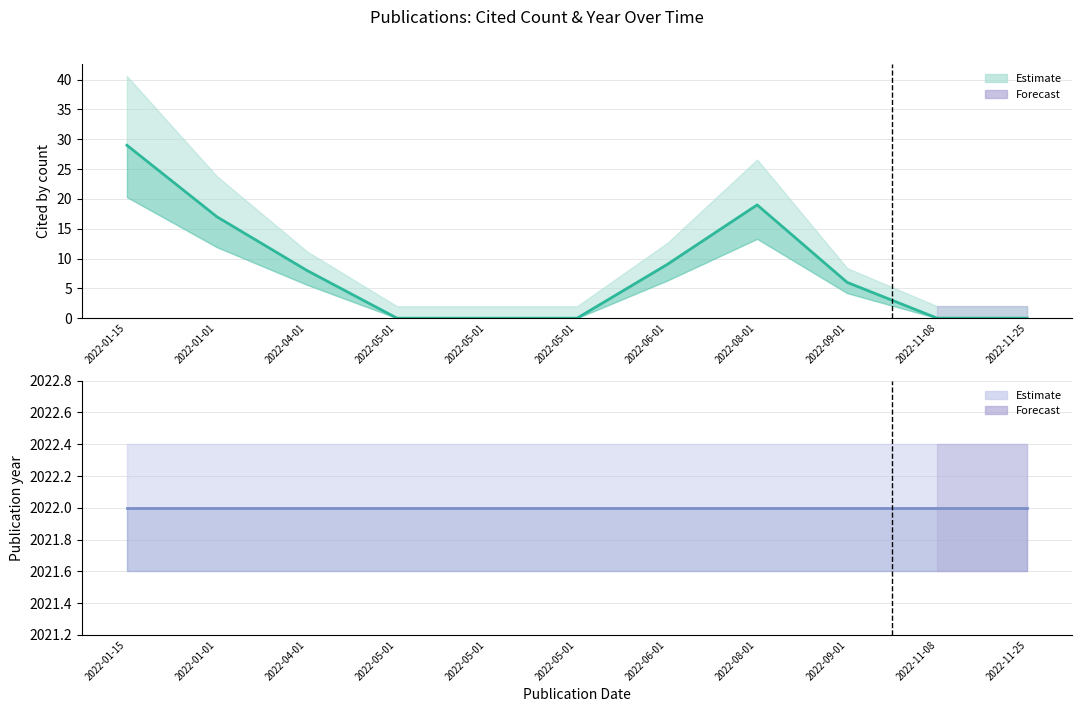

Between 2022-05-01 and 2022-04-01, which is larger?

2022-04-01